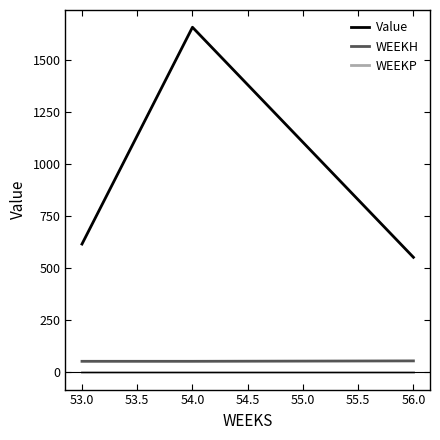

What is the difference between the highest and lowest values at 53.0?

617.0